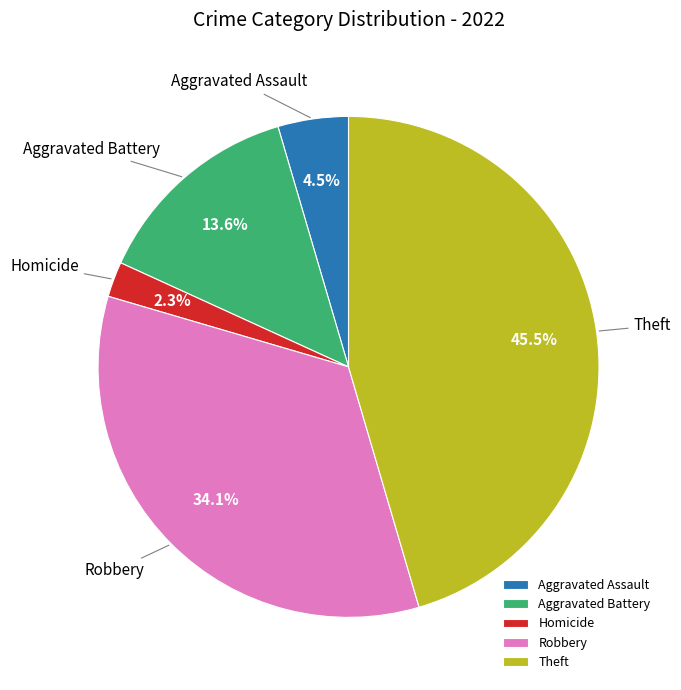

Is there a majority slice in this chart?

No